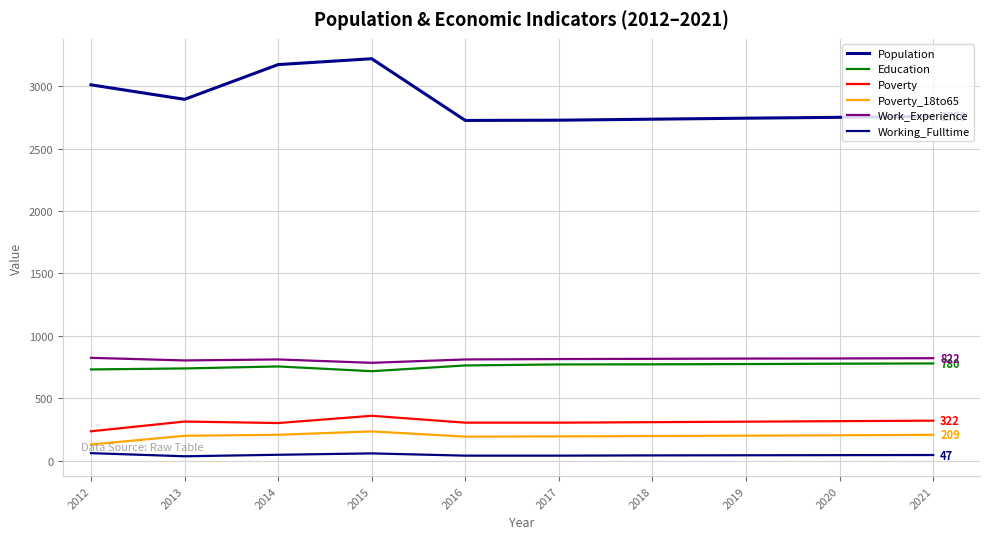

What is the highest value of the Work_Experience series?

825